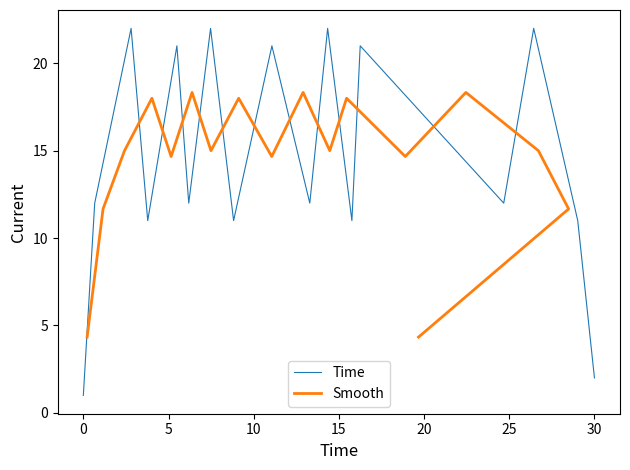

Reading right to left, extract all data points from this chart.

Time: 2.0	11.0	22.0	12.0	21.0	11.0	22.0	12.0	21.0	11.0	22.0	12.0	21.0	11.0	22.0	12.0	1.0
Smooth: 4.3	11.7	15.0	18.3	14.7	18.0	15.0	18.3	14.7	18.0	15.0	18.3	14.7	18.0	15.0	11.7	4.3